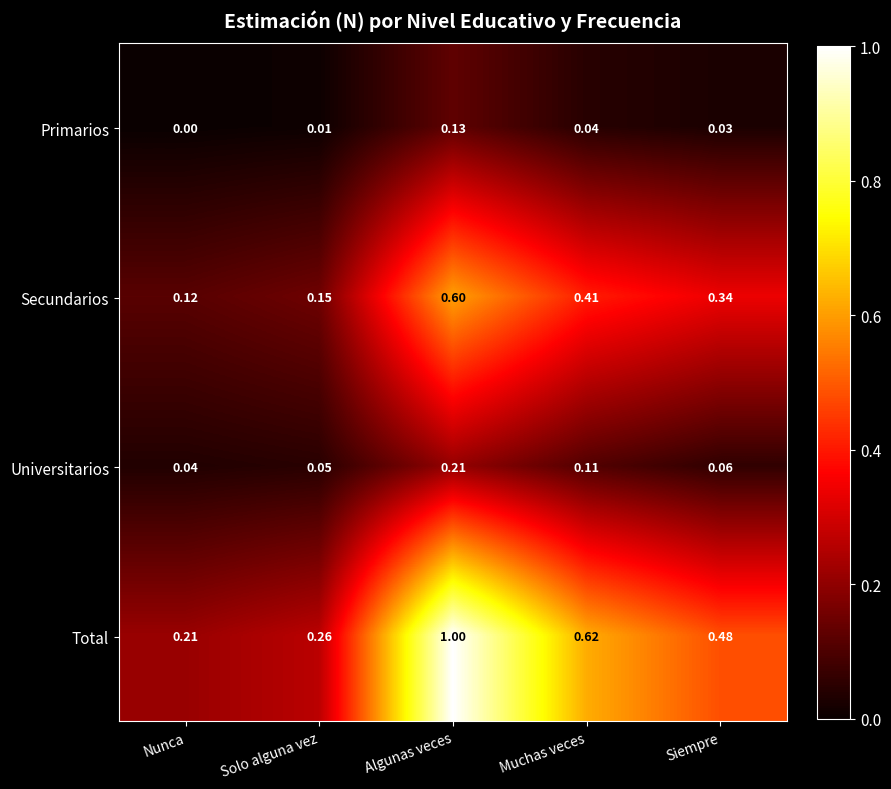

Which series has the largest total across all categories?

Total